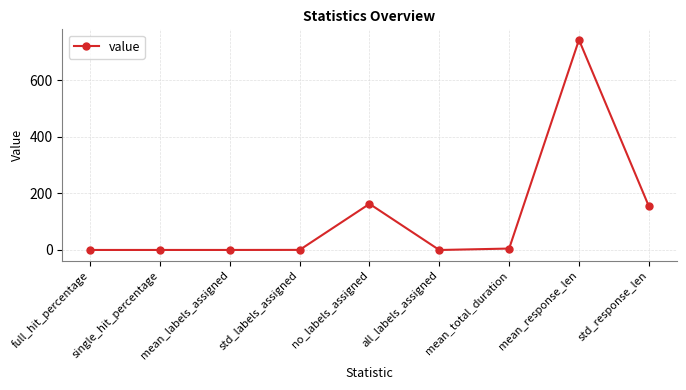

What is the change in value from full_hit_percentage to all_labels_assigned?

-0.1